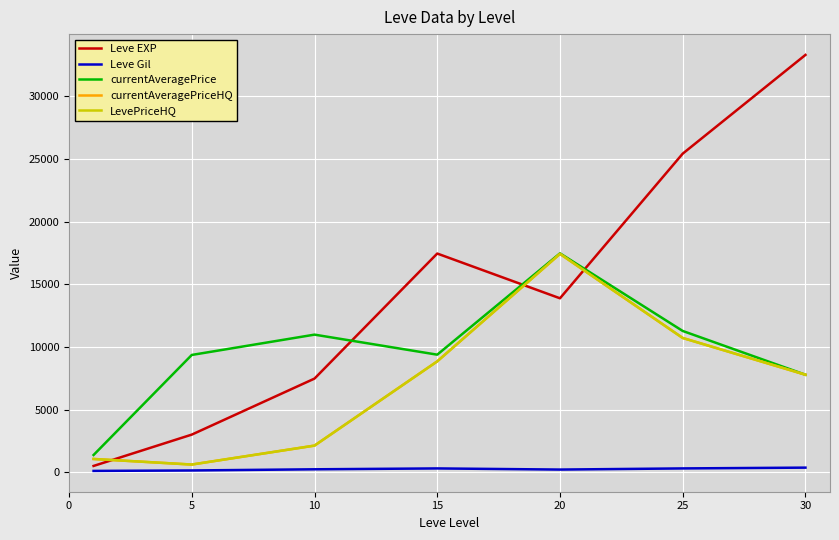

At which label does LevePriceHQ reach its minimum?

5